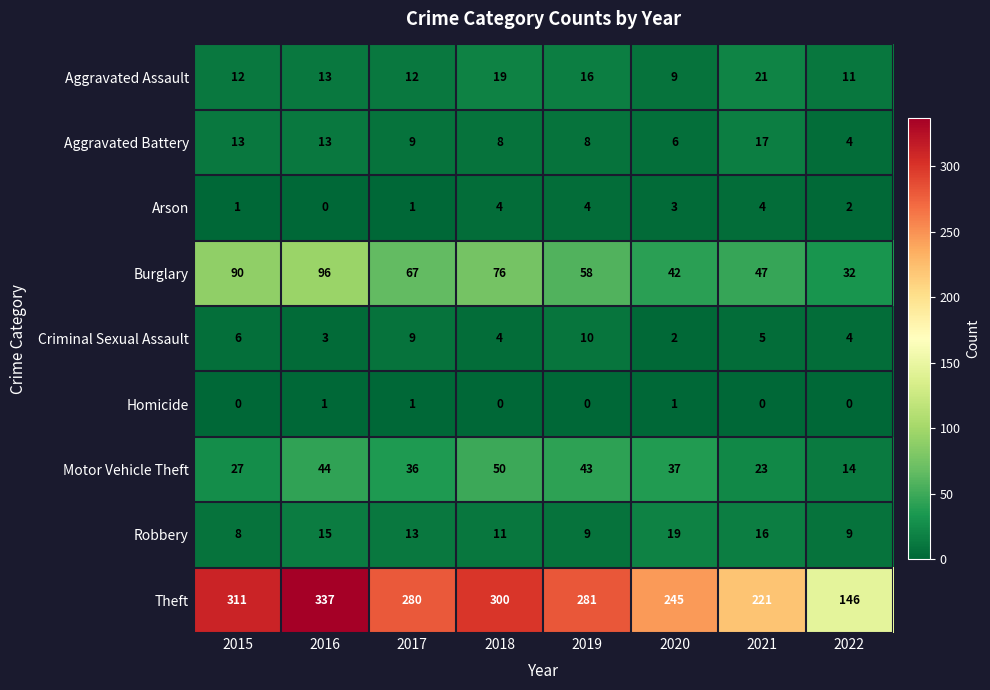

Where is Aggravated Assault nearest to the value 15?

2019